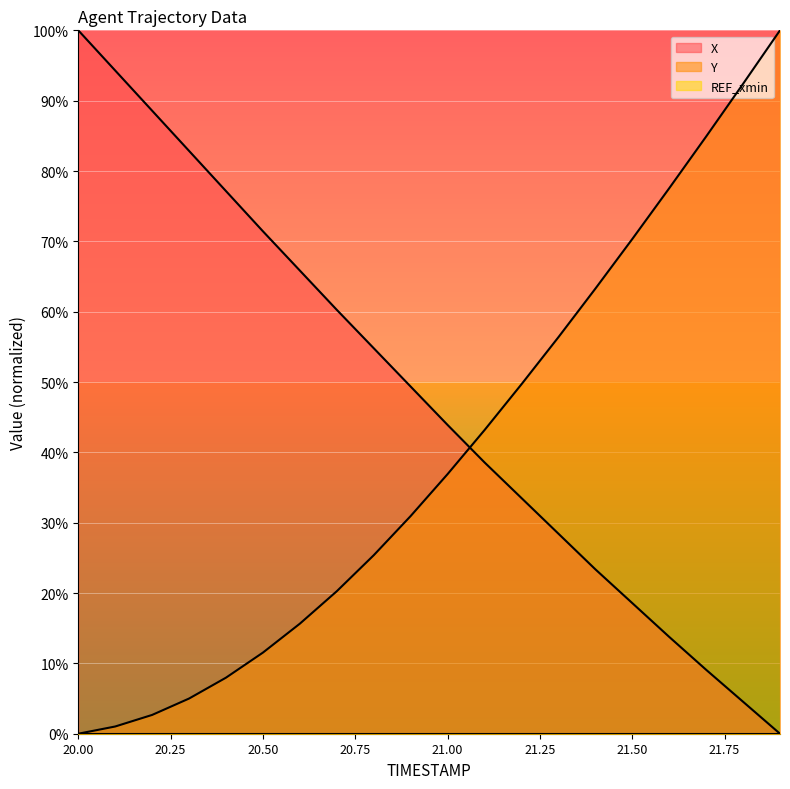

At which category is the sum across all series the highest?

20.0